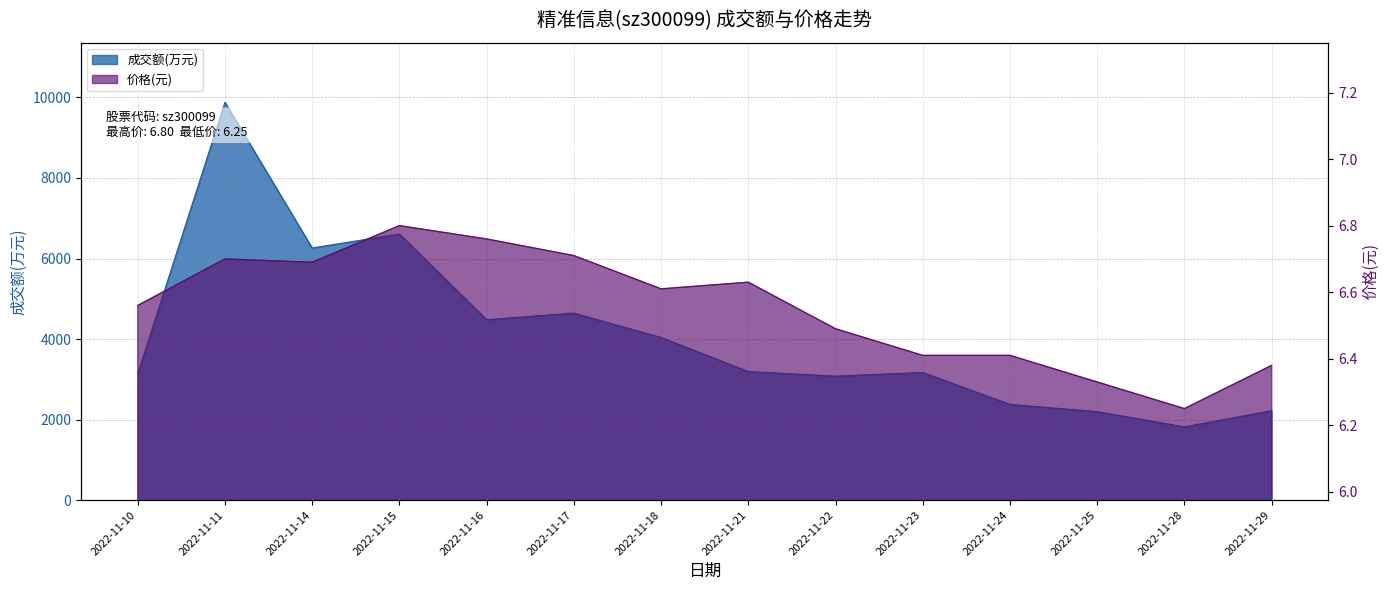

What is the difference between the 价格 values at 2022-11-14 and 2022-11-21?

0.1